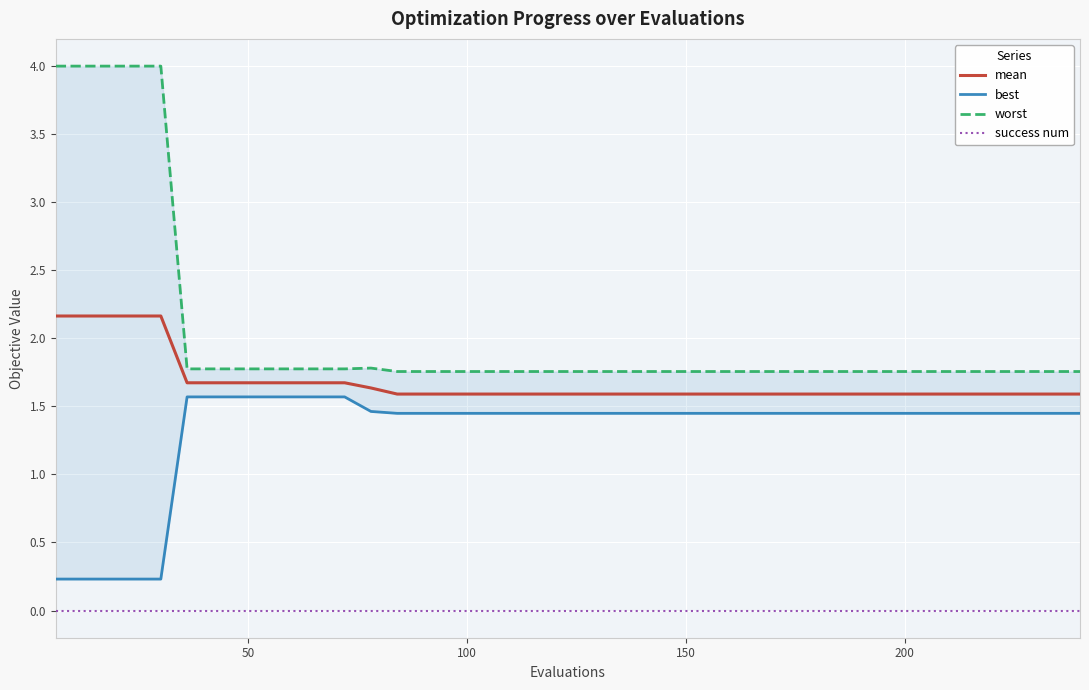

True or false: success num and mean intersect in this chart.

False